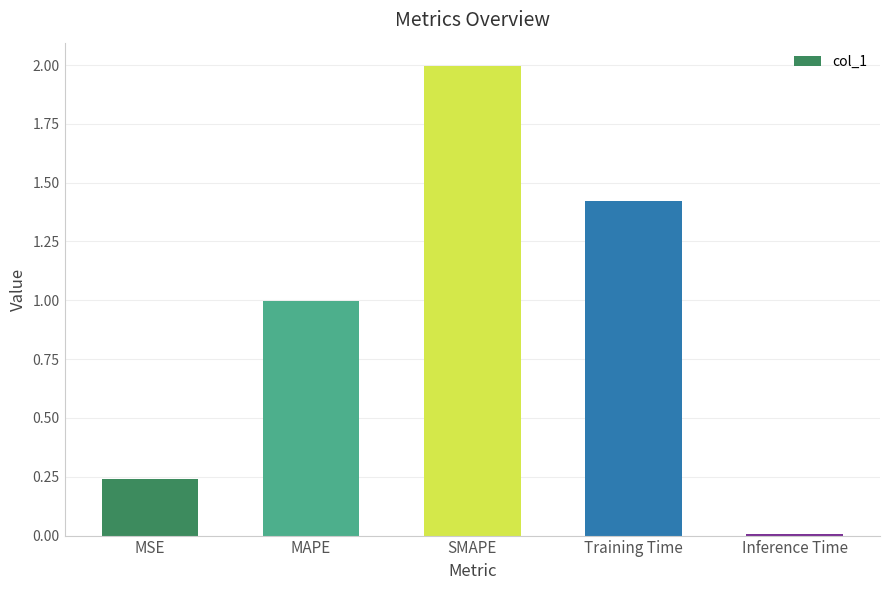

List the labels in order of value, smallest first.

Inference Time, MSE, MAPE, Training Time, SMAPE